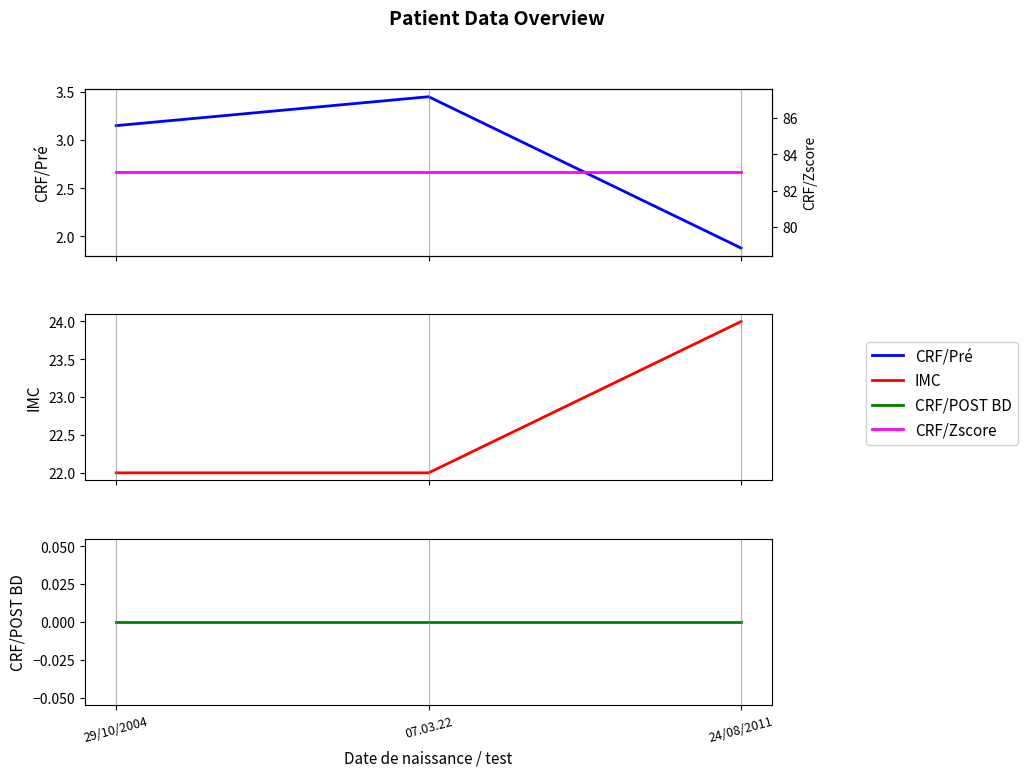

What position from the left is 29/10/2004?

1